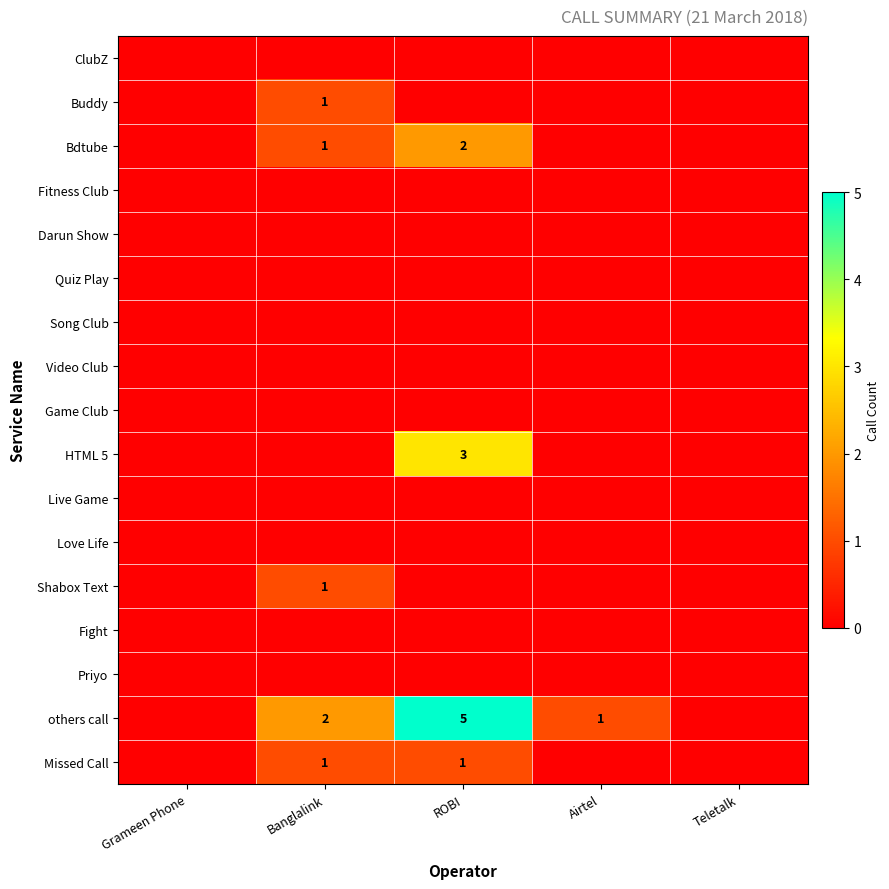

Between Banglalink and Teletalk, which is larger?

Banglalink